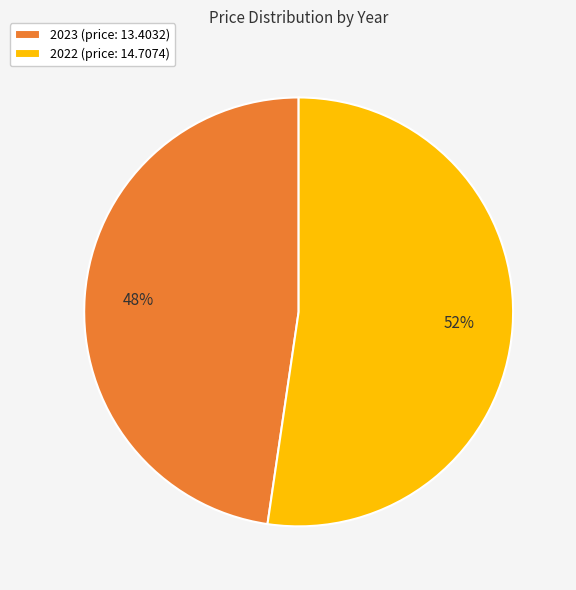

Does 2023 account for over 50% of the chart?

No